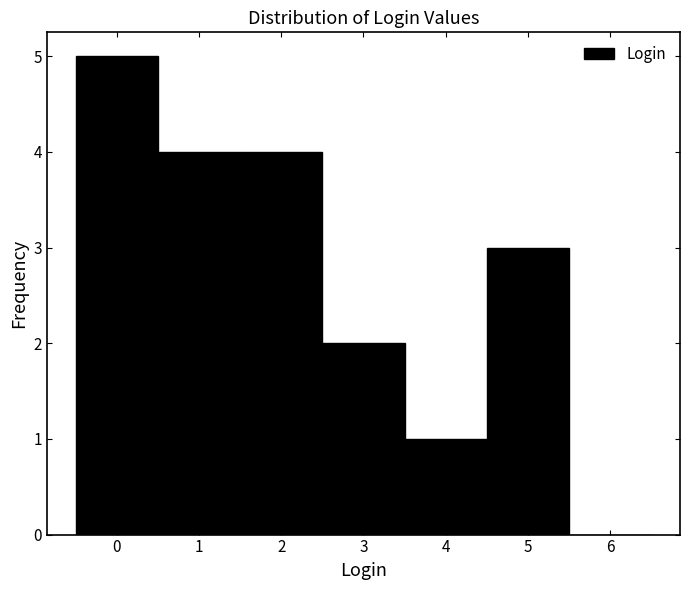

Reading left to right, transcribe this chart: for each bar, give the range it covers on the x-axis and its height. The values are not printed on the chart, so give them approximately, as read against the axis.

-0.5 to 0.5: 5
0.5 to 1.5: 4
1.5 to 2.5: 4
2.5 to 3.5: 2
3.5 to 4.5: 1
4.5 to 5.5: 3
5.5 to 6.5: 0